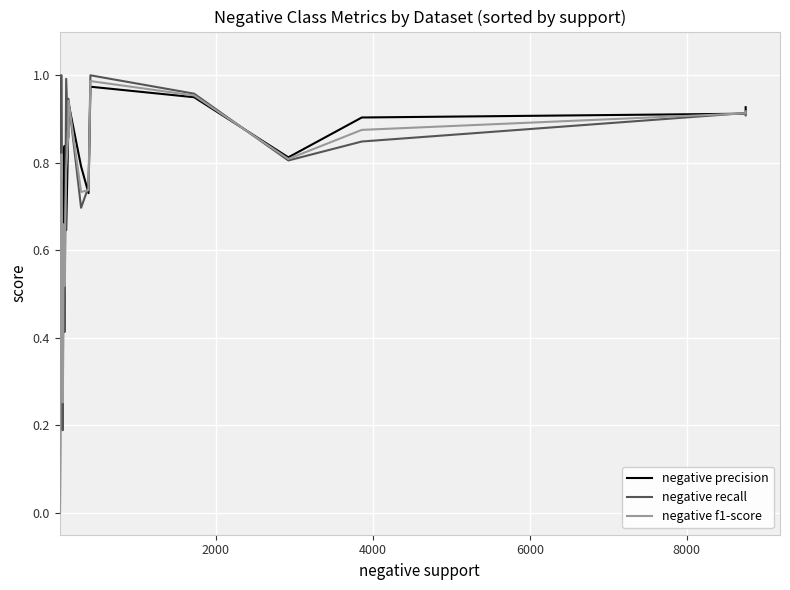

How many intersections are there between negative precision and negative recall?

9